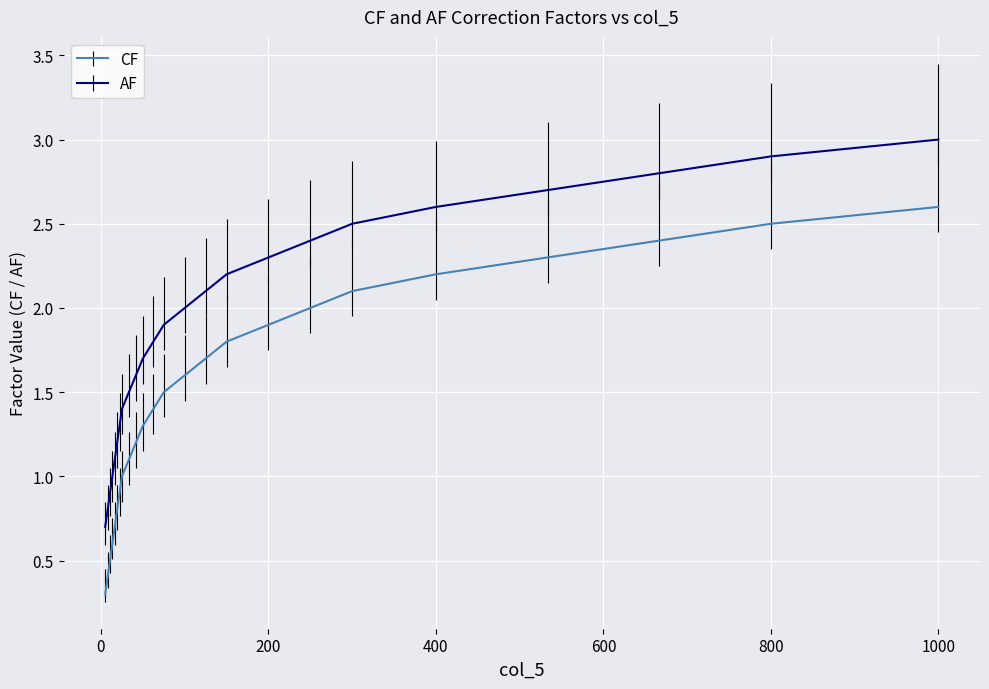

True or false: AF has more than 2 points higher than both neighbors.

False